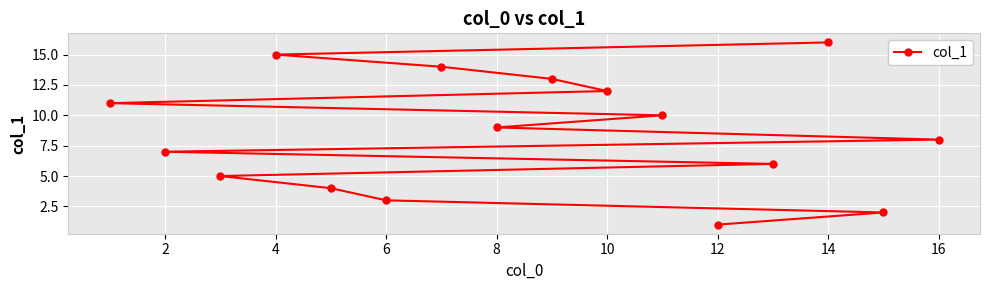

Between 14 and 2, which is larger?

14